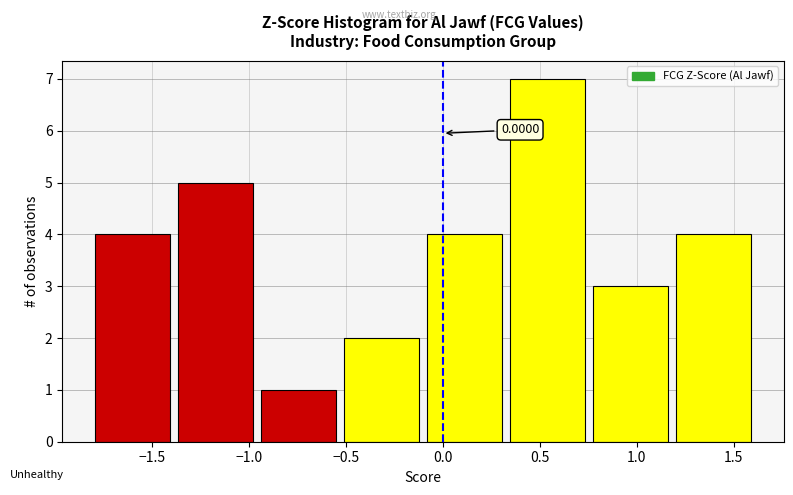

Over which range of the x-axis is the bar tallest?

0.35 to 0.80